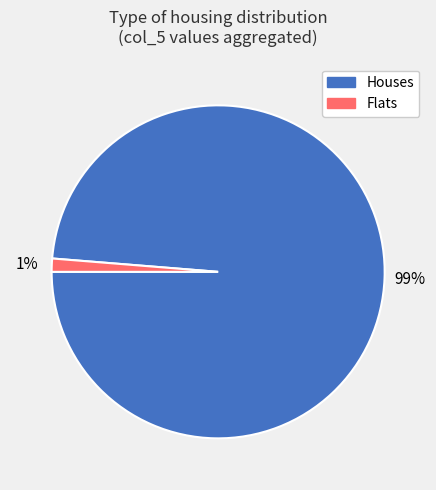

True or false: Flats accounts for 11% of the total.

False